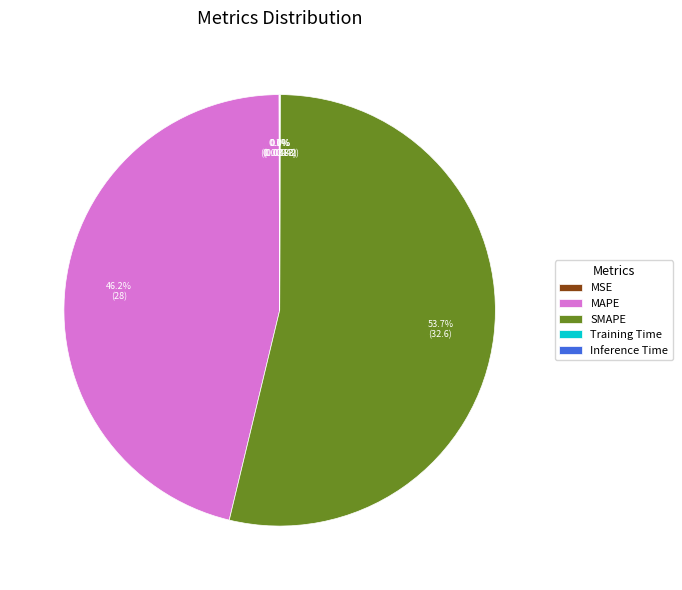

Which slice is the largest?

SMAPE